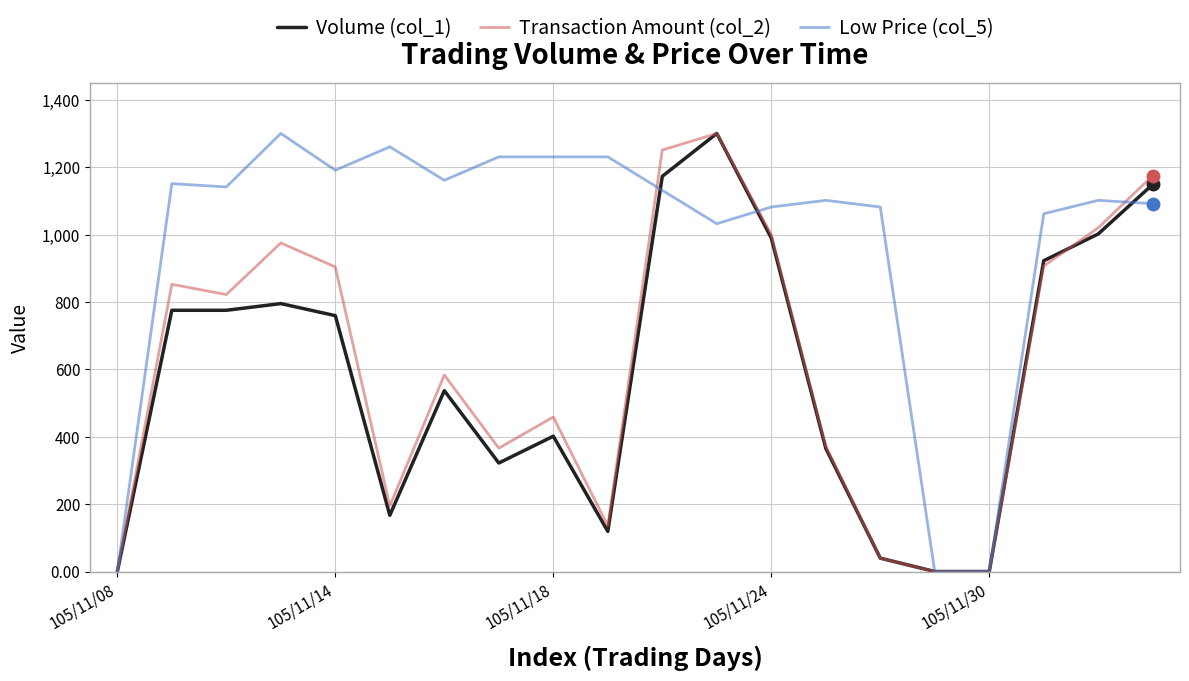

How many values in the Volume (col_1) series are below 759?

10